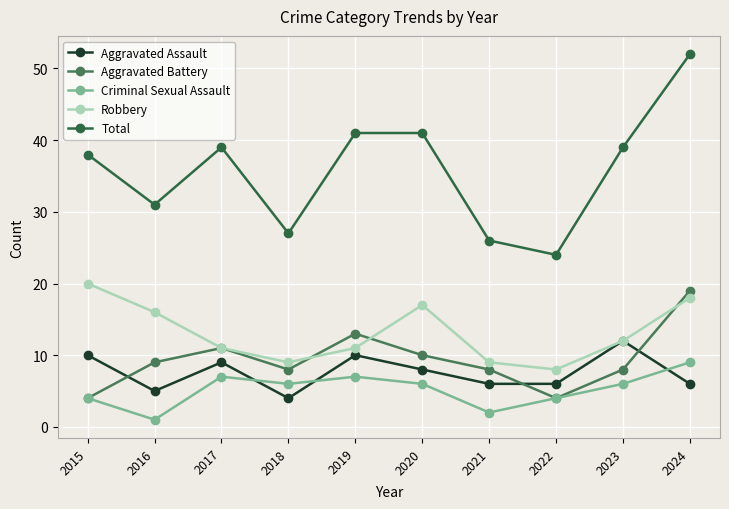

Which has a higher value, 2022 or 2023?

2023